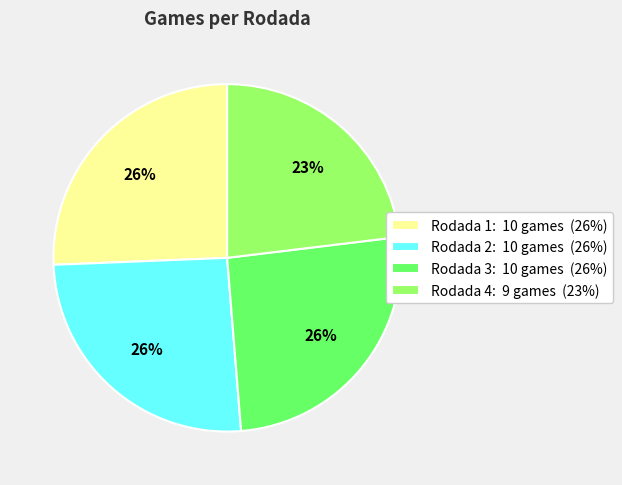

Is it true that Rodada 2 is 16% of the pie?

False